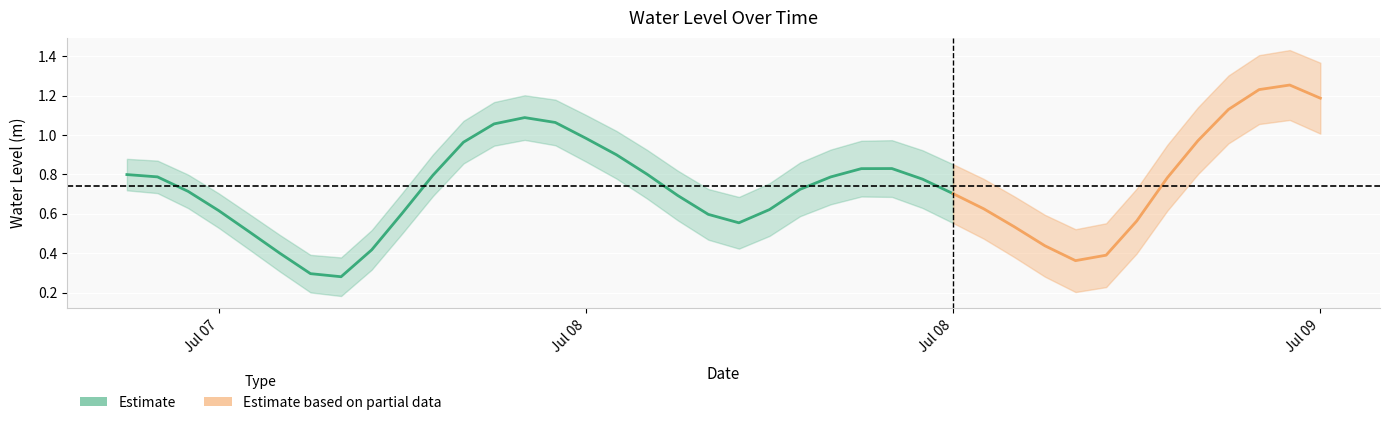

Reading right to left, what are all the values shown in this chart?

2025-07-09 09:00:00=1.2	2025-07-09 08:00:00=1.3	2025-07-09 07:00:00=1.2	2025-07-09 06:00:00=1.1	2025-07-09 05:00:00=1.0	2025-07-09 04:00:00=0.8	2025-07-09 03:00:00=0.6	2025-07-09 02:00:00=0.4	2025-07-09 01:00:00=0.4	2025-07-09 00:00:00=0.4	2025-07-08 23:00:00=0.5	2025-07-08 22:00:00=0.6	2025-07-08 21:00:00=0.7	2025-07-08 20:00:00=0.8	2025-07-08 19:00:00=0.8	2025-07-08 18:00:00=0.8	2025-07-08 17:00:00=0.8	2025-07-08 16:00:00=0.7	2025-07-08 15:00:00=0.6	2025-07-08 14:00:00=0.6	2025-07-08 13:00:00=0.6	2025-07-08 12:00:00=0.7	2025-07-08 11:00:00=0.8	2025-07-08 10:00:00=0.9	2025-07-08 09:00:00=1.0	2025-07-08 08:00:00=1.1	2025-07-08 07:00:00=1.1	2025-07-08 06:00:00=1.1	2025-07-08 05:00:00=1.0	2025-07-08 04:00:00=0.8	2025-07-08 03:00:00=0.6	2025-07-08 02:00:00=0.4	2025-07-08 01:00:00=0.3	2025-07-08 00:00:00=0.3	2025-07-07 23:00:00=0.4	2025-07-07 22:00:00=0.5	2025-07-07 21:00:00=0.6	2025-07-07 20:00:00=0.7	2025-07-07 19:00:00=0.8	2025-07-07 18:00:00=0.8